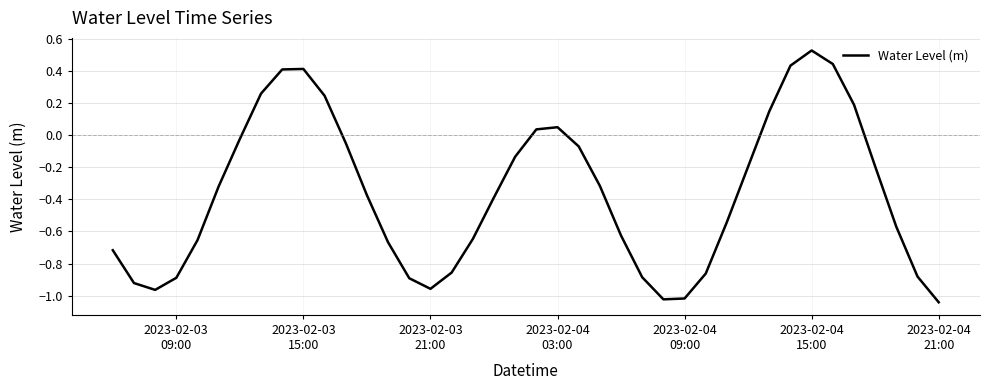

What is the difference between the maximum and minimum values?

1.6